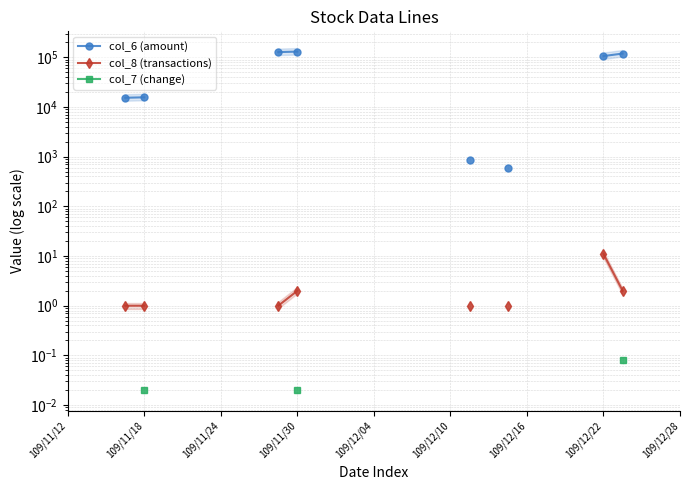

List the series in order of their overall mean, highest first.

col_6 (amount), col_8 (transactions), col_7 (change)